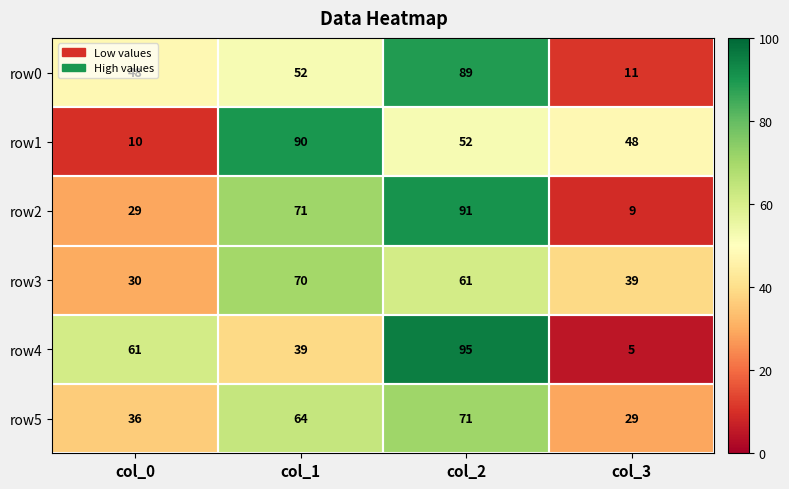

At col_2, list the series in order from smallest to largest.

row1, row3, row5, row0, row2, row4